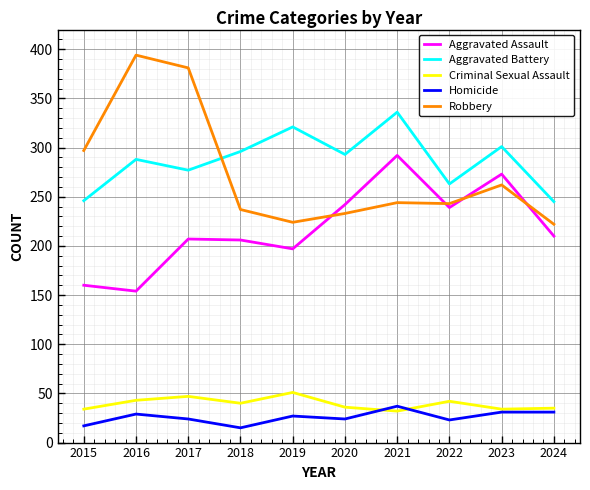

What is the smallest value displayed?

15